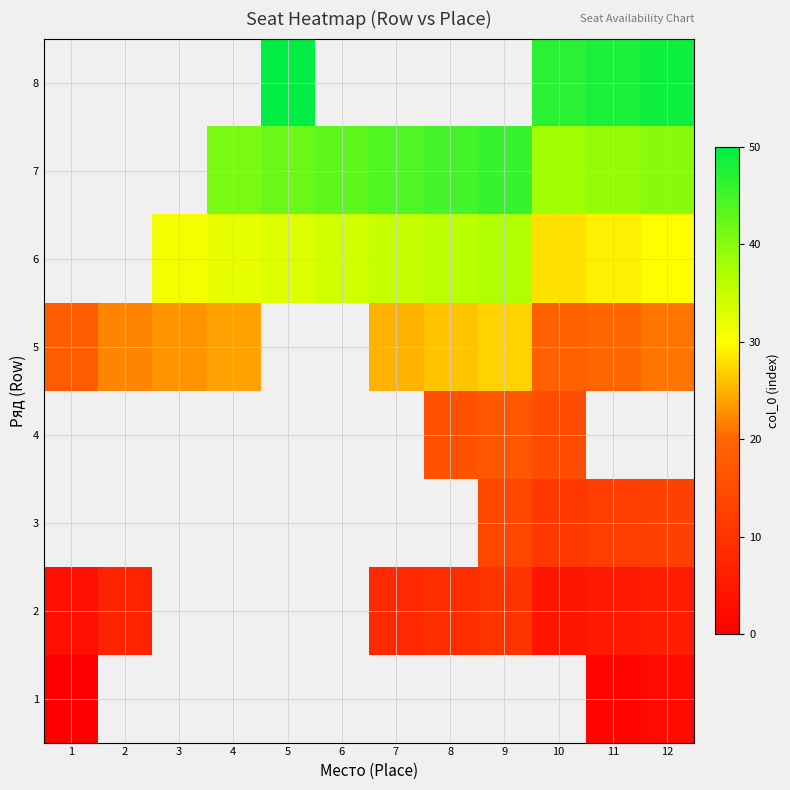

Rank the series at 10 from highest to lowest value.

8, 7, 6, 5, 4, 3, 1, 2